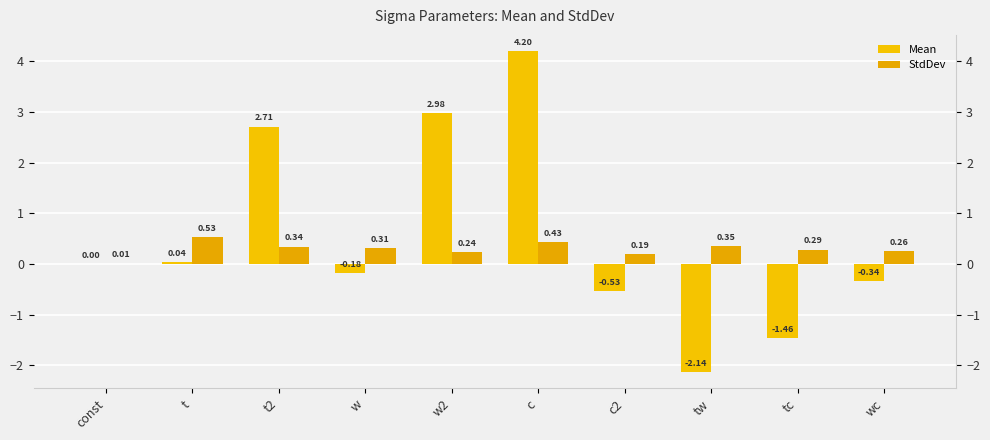

What is the difference between the highest and lowest values at c2?

0.7